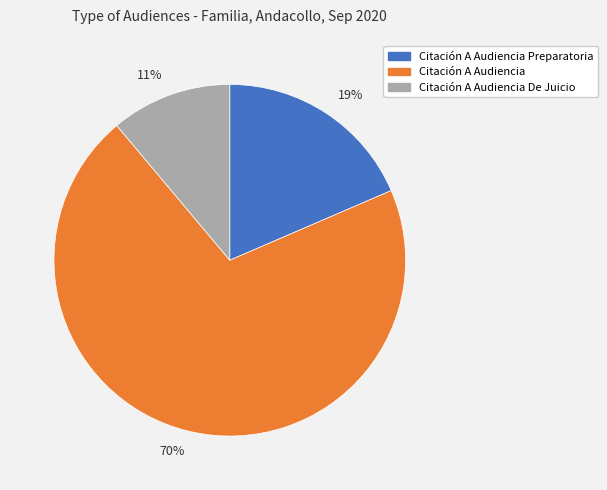

Does any single category account for the majority?

Yes